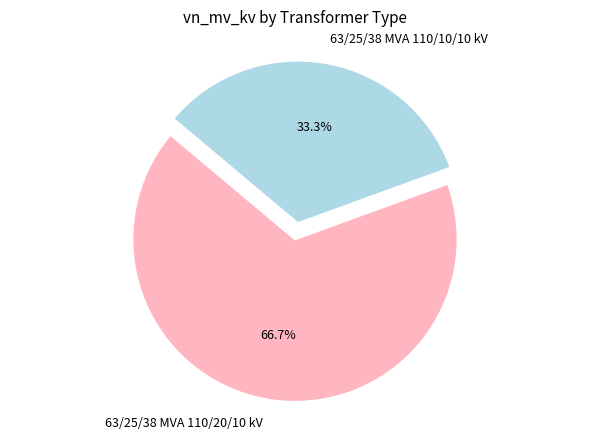

Between 63/25/38 MVA 110/10/10 kV and 63/25/38 MVA 110/20/10 kV, which is larger?

63/25/38 MVA 110/20/10 kV